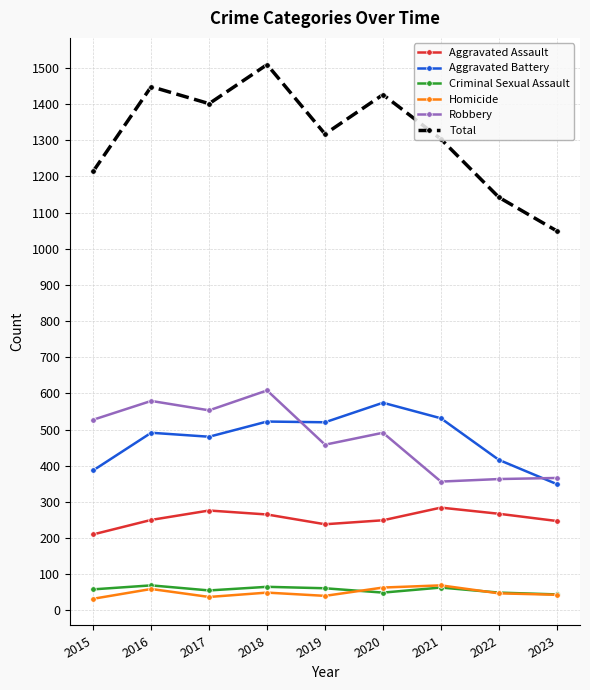

True or false: Aggravated Assault has more than 0 points higher than both neighbors.

True